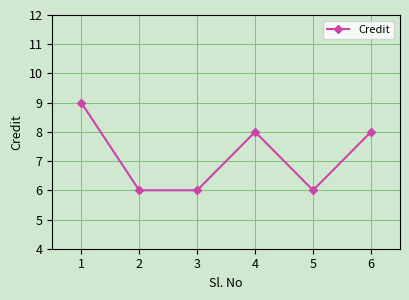

The chart shows a value of 3 at 5. True or false?

False